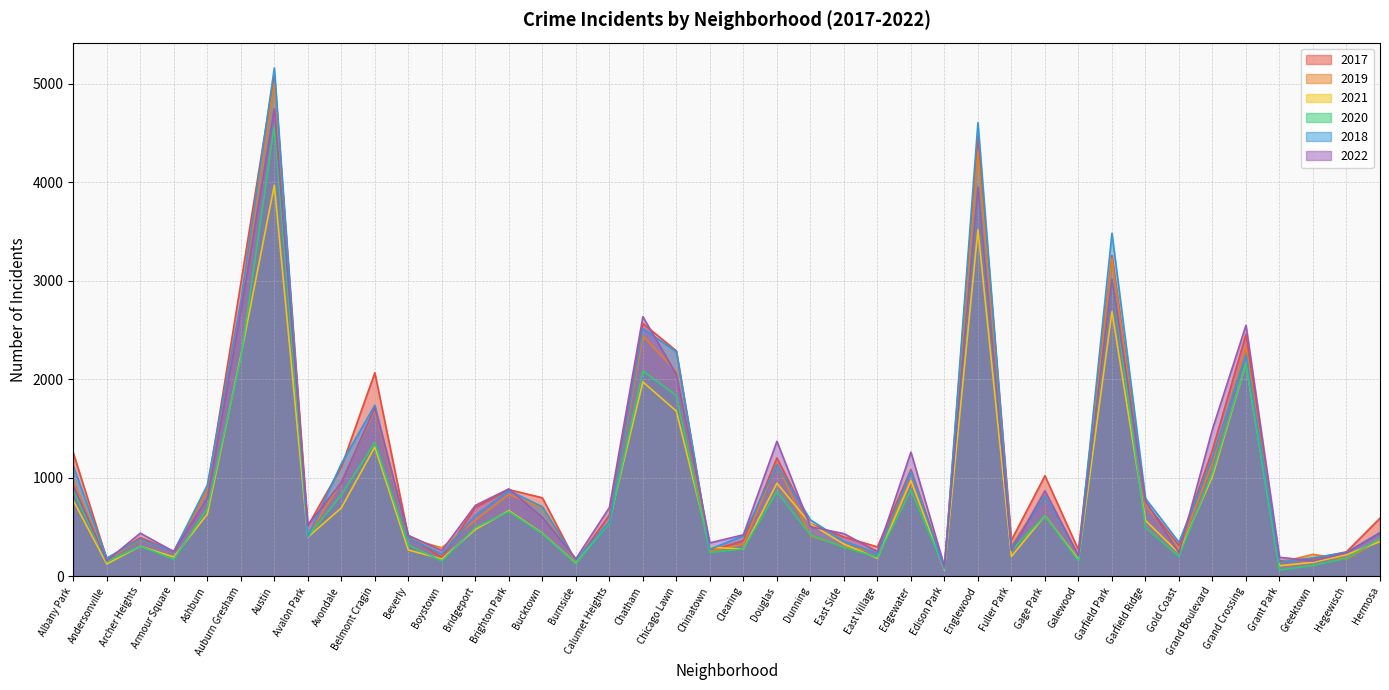

Reading right to left, list all the values displayed in this chart.

2017: Hermosa=588	Hegewisch=246	Greektown=176	Grant Park=154	Grand Crossing=2456	Grand Boulevard=1281	Gold Coast=311	Garfield Ridge=742	Garfield Park=3257	Galewood=265	Gage Park=1019	Fuller Park=365	Englewood=4472	Edison Park=87	Edgewater=1082	East Village=296	East Side=397	Dunning=531	Douglas=1200	Clearing=360	Chinatown=253	Chicago Lawn=2288	Chatham=2566	Calumet Heights=620	Burnside=145	Bucktown=795	Brighton Park=878	Bridgeport=697	Boystown=188	Beverly=404	Belmont Cragin=2066	Avondale=1107	Avalon Park=509	Austin=5095	Auburn Gresham=2973	Ashburn=878	Armour Square=251	Archer Heights=391	Andersonville=171	Albany Park=1252
2019: Hermosa=365	Hegewisch=171	Greektown=220	Grant Park=138	Grand Crossing=2328	Grand Boulevard=1153	Gold Coast=261	Garfield Ridge=728	Garfield Park=3226	Galewood=189	Gage Park=825	Fuller Park=309	Englewood=4310	Edison Park=76	Edgewater=972	East Village=248	East Side=298	Dunning=407	Douglas=1140	Clearing=322	Chinatown=253	Chicago Lawn=2076	Chatham=2441	Calumet Heights=561	Burnside=142	Bucktown=694	Brighton Park=828	Bridgeport=568	Boystown=287	Beverly=385	Belmont Cragin=1687	Avondale=957	Avalon Park=405	Austin=5008	Auburn Gresham=2700	Ashburn=872	Armour Square=249	Archer Heights=368	Andersonville=166	Albany Park=968
2021: Hermosa=350	Hegewisch=217	Greektown=140	Grant Park=104	Grand Crossing=2161	Grand Boulevard=1014	Gold Coast=233	Garfield Ridge=565	Garfield Park=2687	Galewood=170	Gage Park=613	Fuller Park=200	Englewood=3519	Edison Park=62	Edgewater=970	East Village=180	East Side=325	Dunning=530	Douglas=944	Clearing=274	Chinatown=293	Chicago Lawn=1675	Chatham=1973	Calumet Heights=559	Burnside=130	Bucktown=435	Brighton Park=664	Bridgeport=474	Boystown=173	Beverly=265	Belmont Cragin=1312	Avondale=692	Avalon Park=395	Austin=3971	Auburn Gresham=2237	Ashburn=629	Armour Square=193	Archer Heights=303	Andersonville=123	Albany Park=767
2020: Hermosa=382	Hegewisch=181	Greektown=107	Grant Park=60	Grand Crossing=2158	Grand Boulevard=1052	Gold Coast=198	Garfield Ridge=494	Garfield Park=3018	Galewood=154	Gage Park=613	Fuller Park=259	Englewood=3952	Edison Park=75	Edgewater=873	East Village=191	East Side=291	Dunning=418	Douglas=857	Clearing=276	Chinatown=239	Chicago Lawn=1834	Chatham=2084	Calumet Heights=538	Burnside=126	Bucktown=431	Brighton Park=654	Bridgeport=493	Boystown=153	Beverly=315	Belmont Cragin=1357	Avondale=826	Avalon Park=400	Austin=4578	Auburn Gresham=2213	Ashburn=686	Armour Square=169	Archer Heights=303	Andersonville=147	Albany Park=870
2018: Hermosa=442	Hegewisch=240	Greektown=185	Grant Park=141	Grand Crossing=2250	Grand Boulevard=1205	Gold Coast=342	Garfield Ridge=789	Garfield Park=3483	Galewood=201	Gage Park=816	Fuller Park=289	Englewood=4607	Edison Park=75	Edgewater=1064	East Village=230	East Side=354	Dunning=571	Douglas=1131	Clearing=409	Chinatown=273	Chicago Lawn=2281	Chatham=2513	Calumet Heights=554	Burnside=160	Bucktown=704	Brighton Park=869	Bridgeport=616	Boystown=224	Beverly=386	Belmont Cragin=1736	Avondale=1142	Avalon Park=401	Austin=5162	Auburn Gresham=2787	Ashburn=924	Armour Square=248	Archer Heights=374	Andersonville=183	Albany Park=1117
2022: Hermosa=438	Hegewisch=236	Greektown=153	Grant Park=191	Grand Crossing=2548	Grand Boulevard=1493	Gold Coast=235	Garfield Ridge=764	Garfield Park=3015	Galewood=209	Gage Park=866	Fuller Park=261	Englewood=3951	Edison Park=99	Edgewater=1259	East Village=248	East Side=431	Dunning=501	Douglas=1369	Clearing=419	Chinatown=337	Chicago Lawn=2048	Chatham=2636	Calumet Heights=696	Burnside=175	Bucktown=596	Brighton Park=886	Bridgeport=718	Boystown=259	Beverly=413	Belmont Cragin=1711	Avondale=949	Avalon Park=520	Austin=4749	Auburn Gresham=2687	Ashburn=793	Armour Square=248	Archer Heights=436	Andersonville=155	Albany Park=918